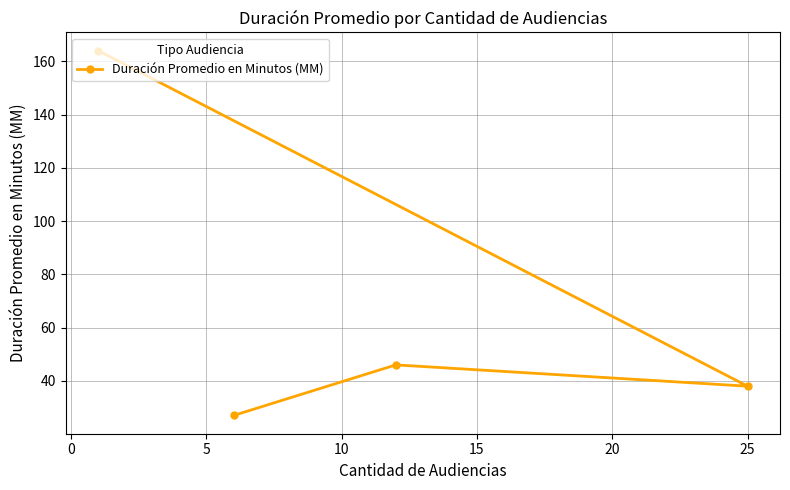

How many interior local valleys (lower than both neighbors) does the data have?

1